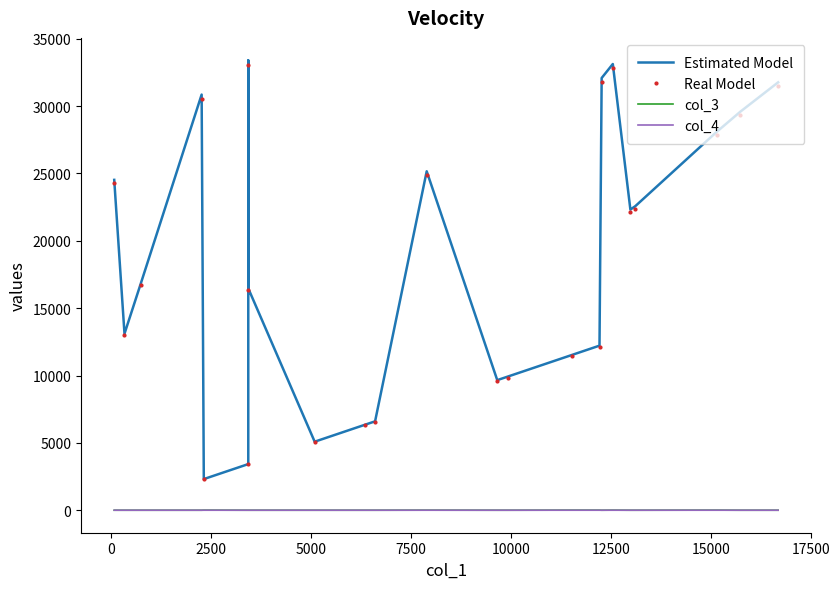

True or false: col_3 and Estimated Model intersect in this chart.

False